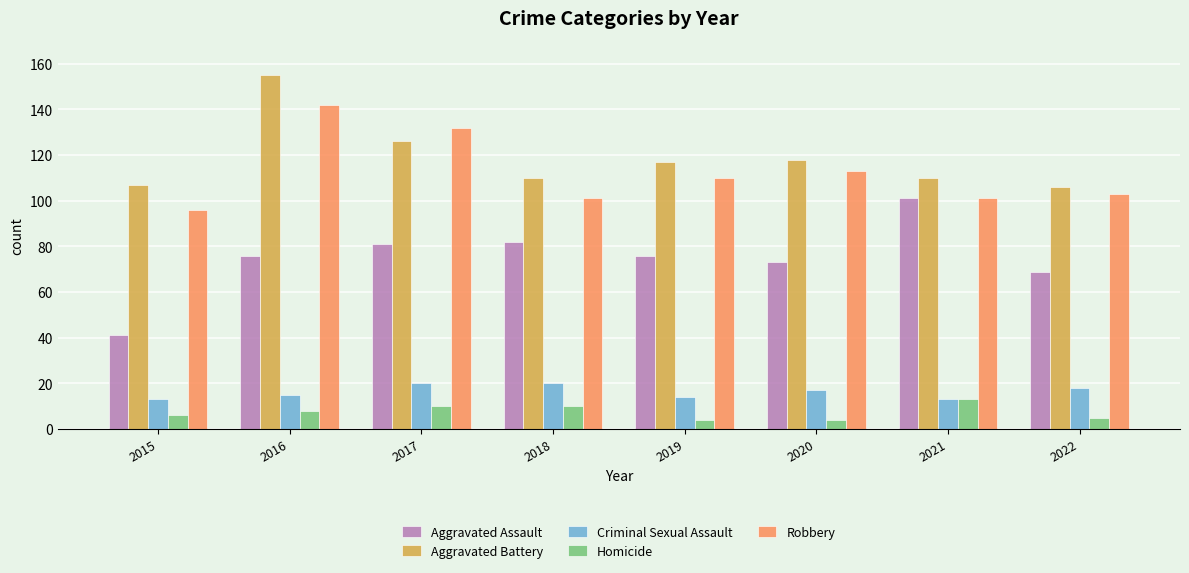

How many distinct data groups are displayed?

5